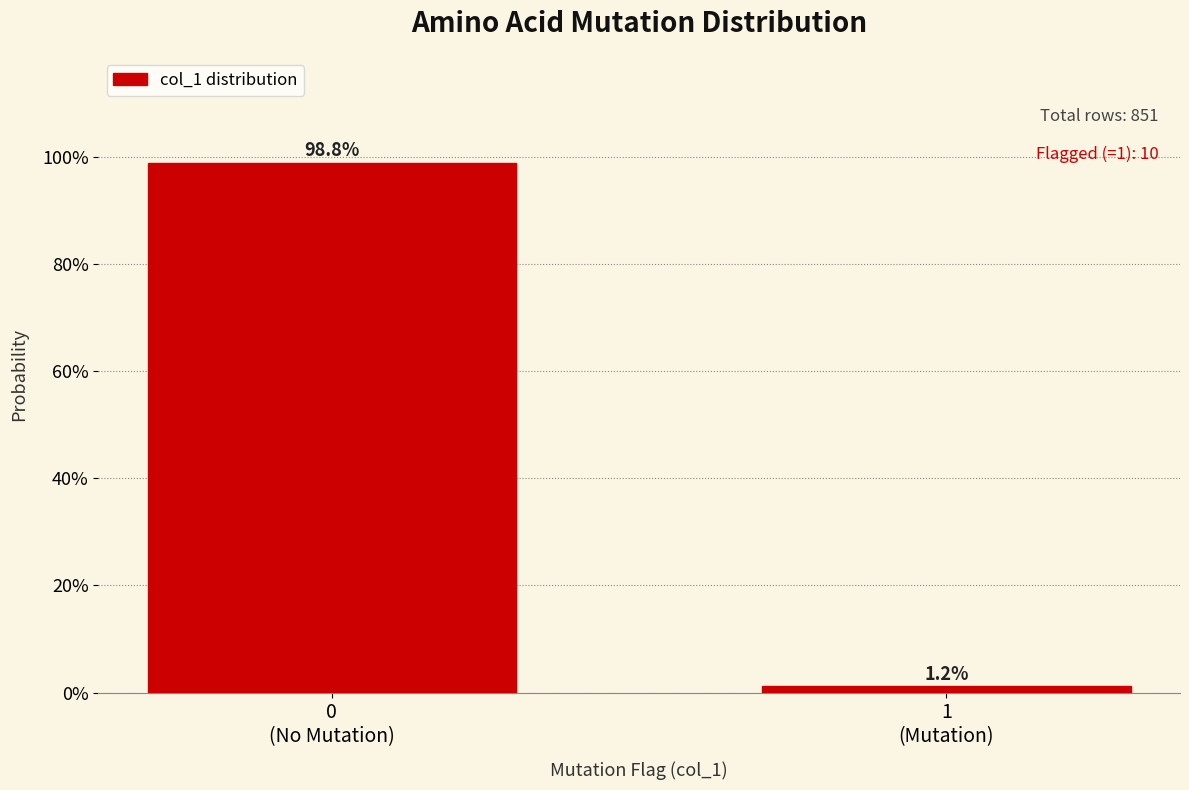

Reading left to right, list all the values displayed in this chart.

98.8	1.2